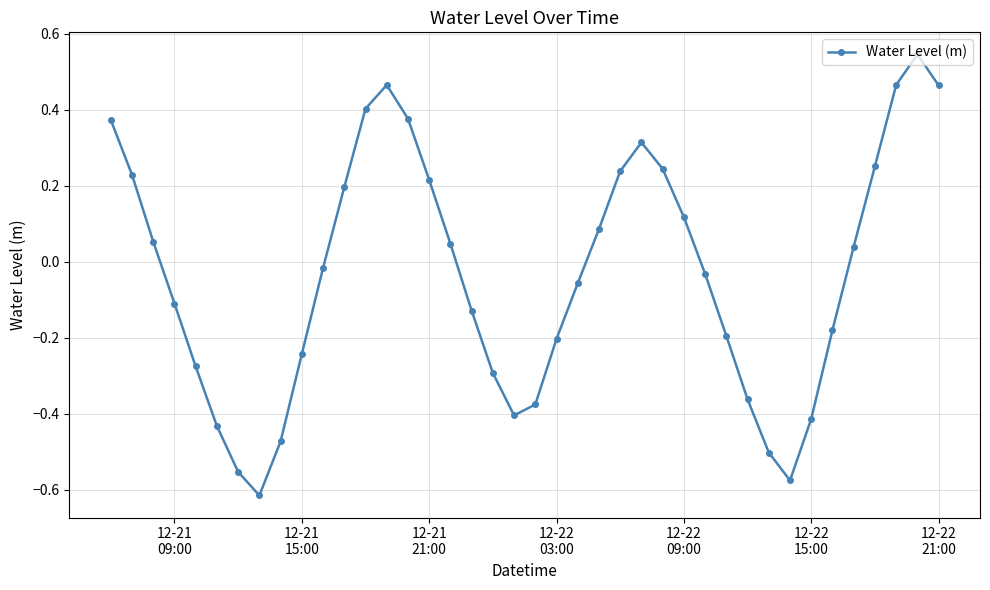

What is the difference between the maximum and minimum values?

1.2